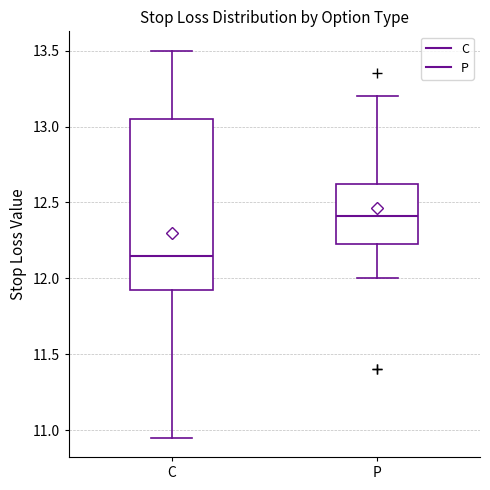

Where does the lower whisker of the box for C end on the y-axis? The values are not printed on the chart, so give them approximately, as read against the axis.

10.95